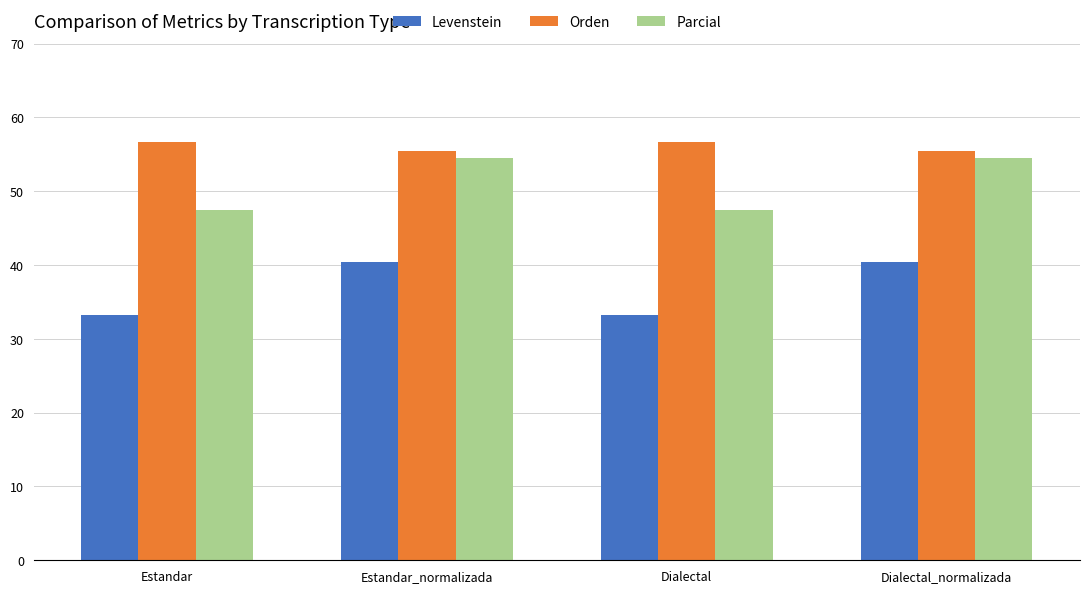

Is it true that Orden equals 80.9 at Estandar?

False